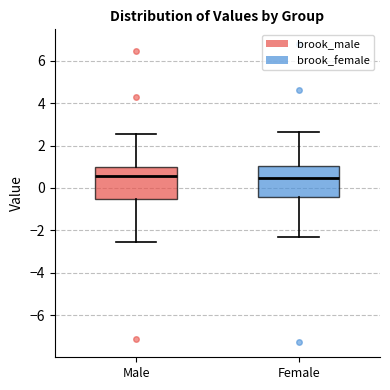

Reading left to right, transcribe this box plot: for each box, give where its median line is, the range the box spans, and where its two whiskers end, as read against the y-axis. The values are not printed on the chart, so give them approximately, as read against the axis.

Male: median 0.6, box -0.6 to 1.0, whiskers -2.6 to 2.6
Female: median 0.4, box -0.4 to 1.0, whiskers -2.4 to 2.6